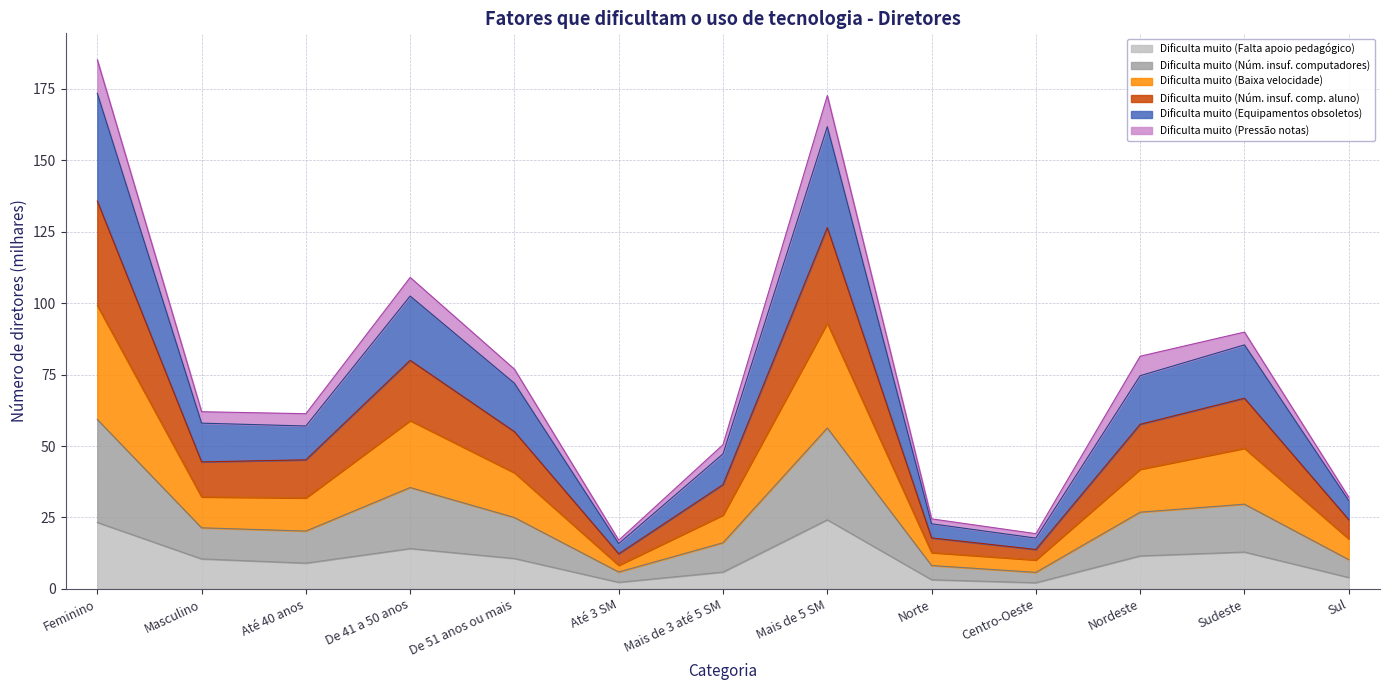

True or false: Dificulta muito (Falta apoio pedagógico) has more than 0 interior local peaks.

True